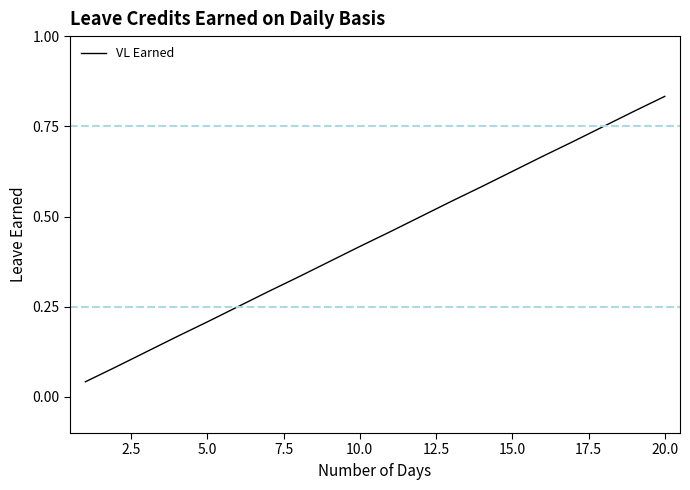

Is it true that the value at 20.0 is 0.3?

False